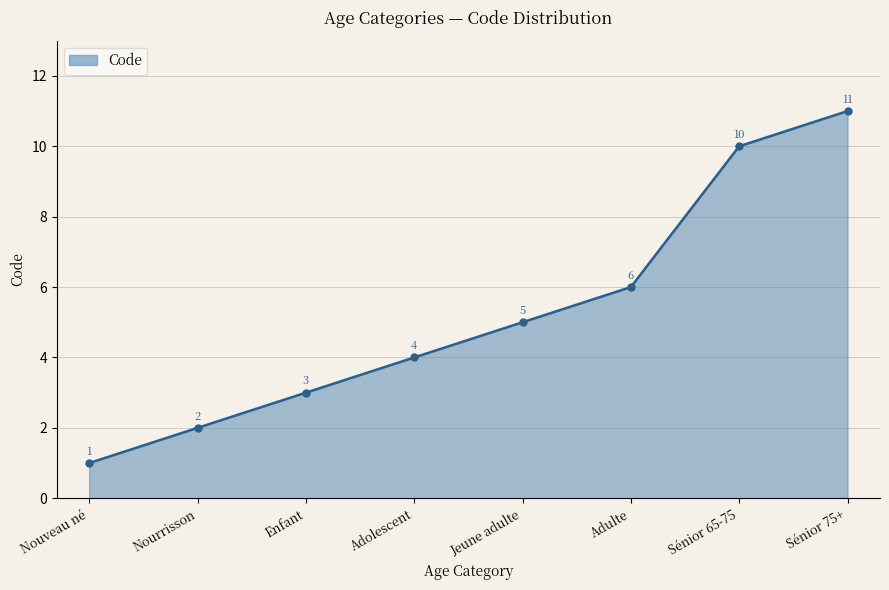

What position from the right is Sénior 65-75?

2